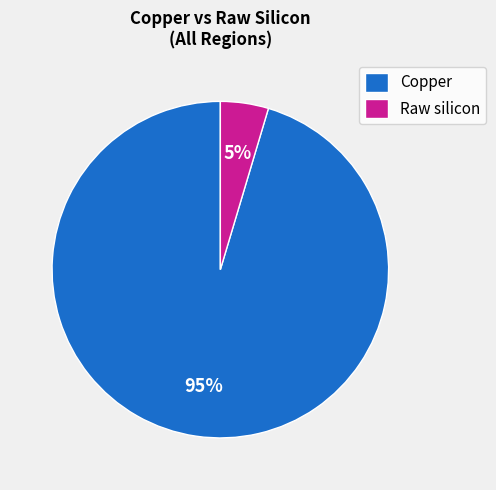

Combined, do Copper and Raw silicon account for over 50%?

Yes